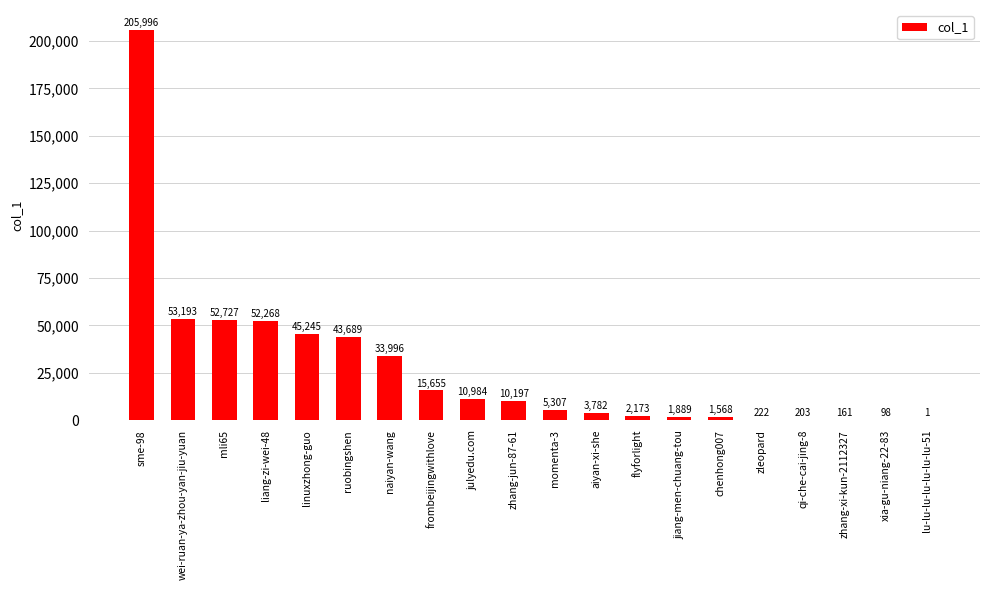

The value at sme-98 is 126160. True or false?

False